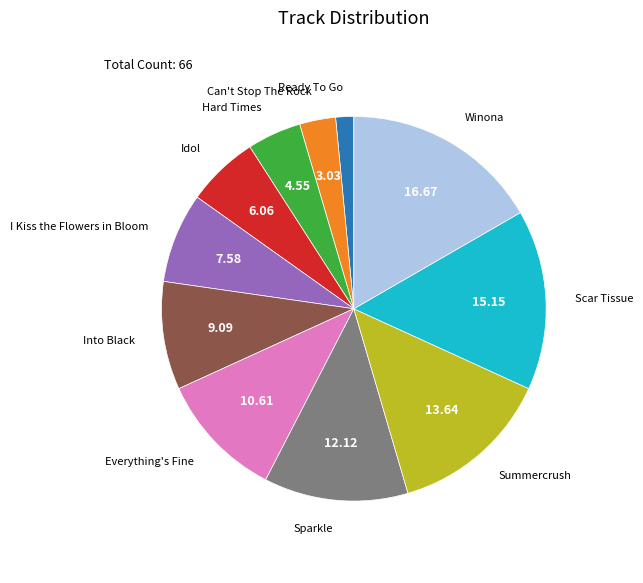

Does any single category account for the majority?

No